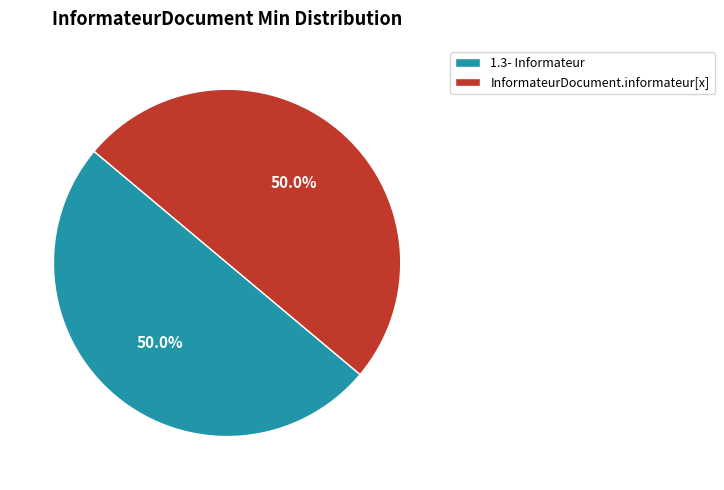

Count the number of slices in the pie.

2